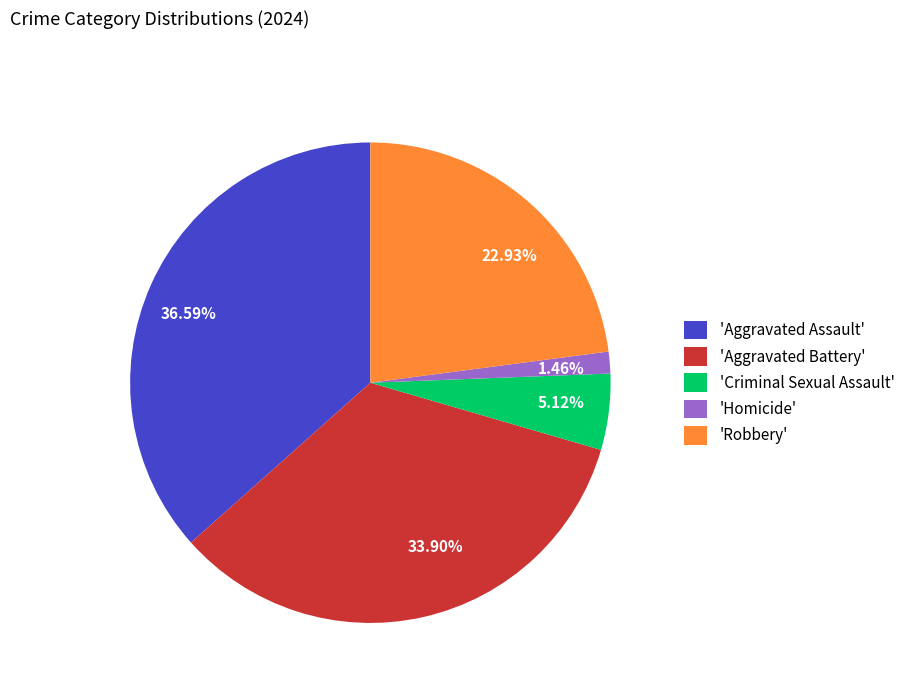

Is there any slice that represents more than half of the pie?

No